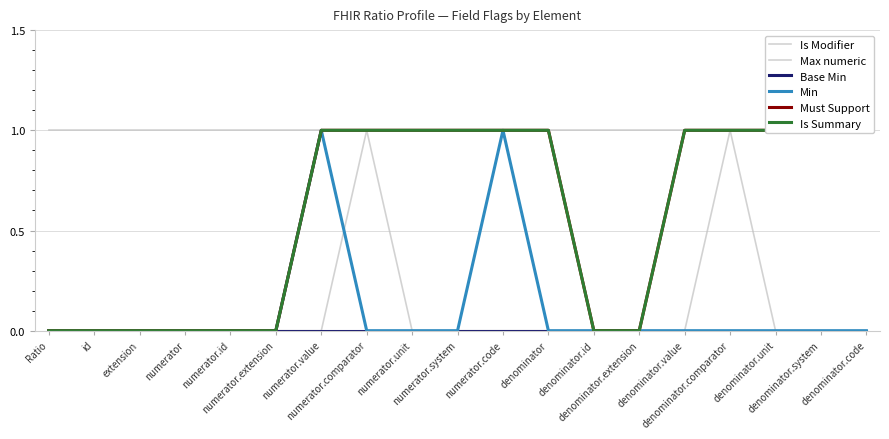

What is the label of the 12th point from the left?

denominator